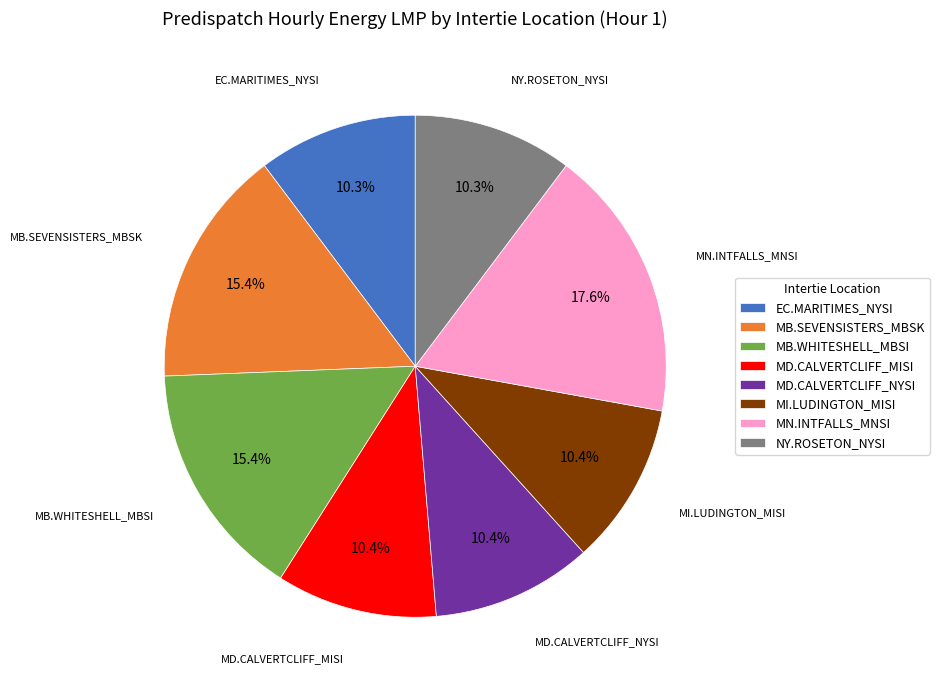

Is MB.SEVENSISTERS_MBSK the majority of the pie?

No